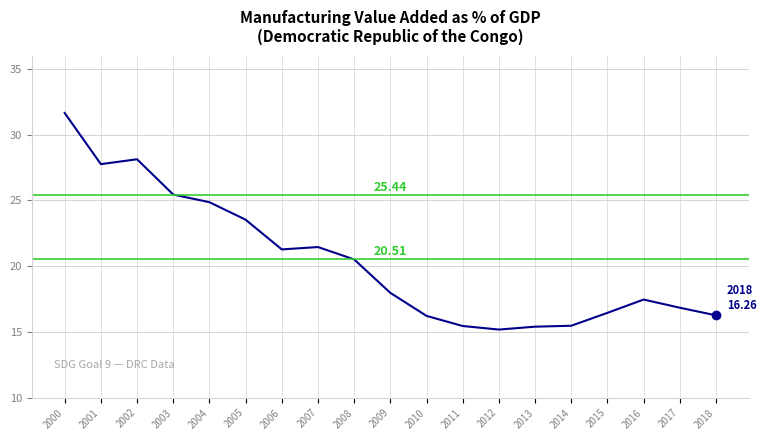

What is the difference between the maximum and minimum values?

16.5